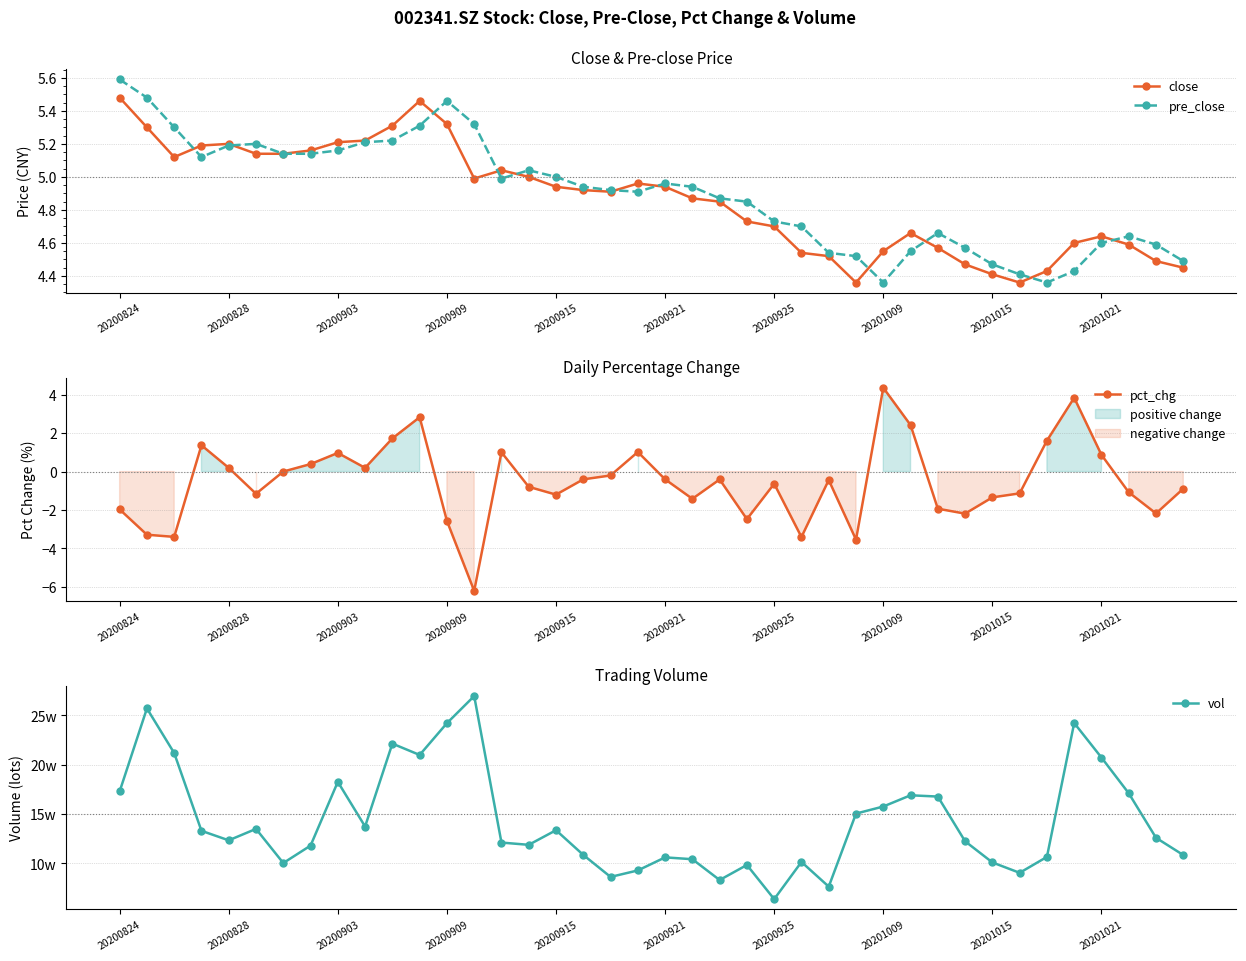

What is the difference between the maximum and second lowest values in the close series?

1.1